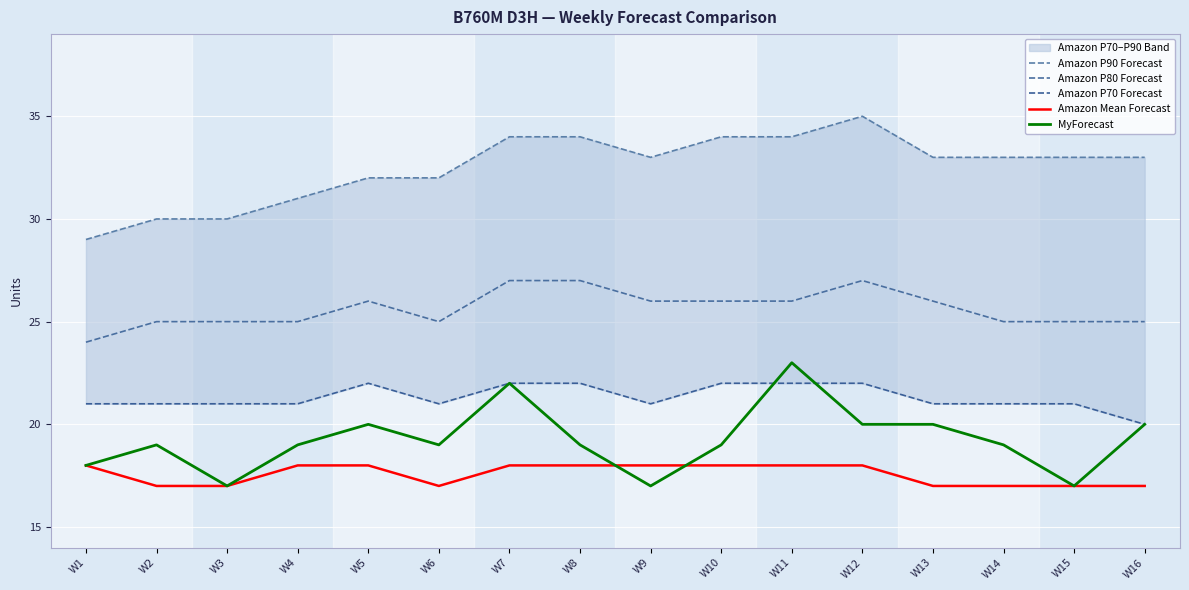

True or false: Amazon P90 Forecast and Amazon P70 Forecast cross at least once.

False